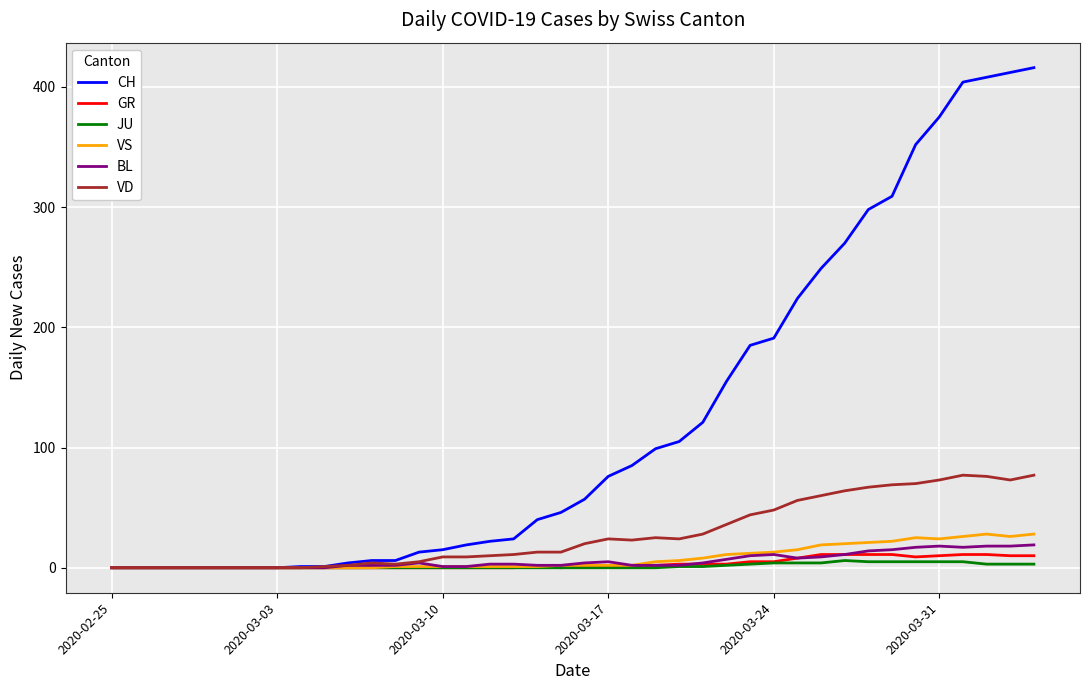

What is the greatest value displayed?

416